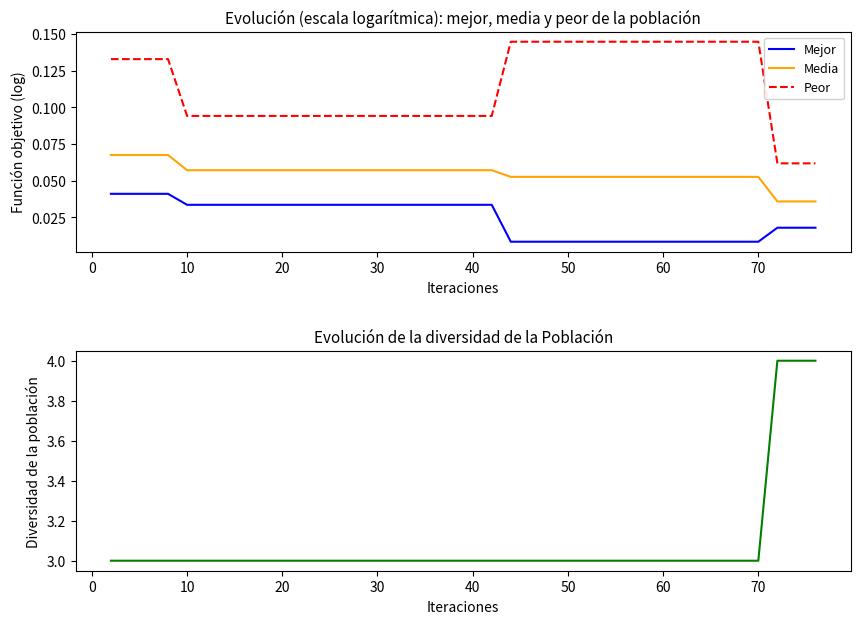

At how many categories does at least one series exceed 0?

40